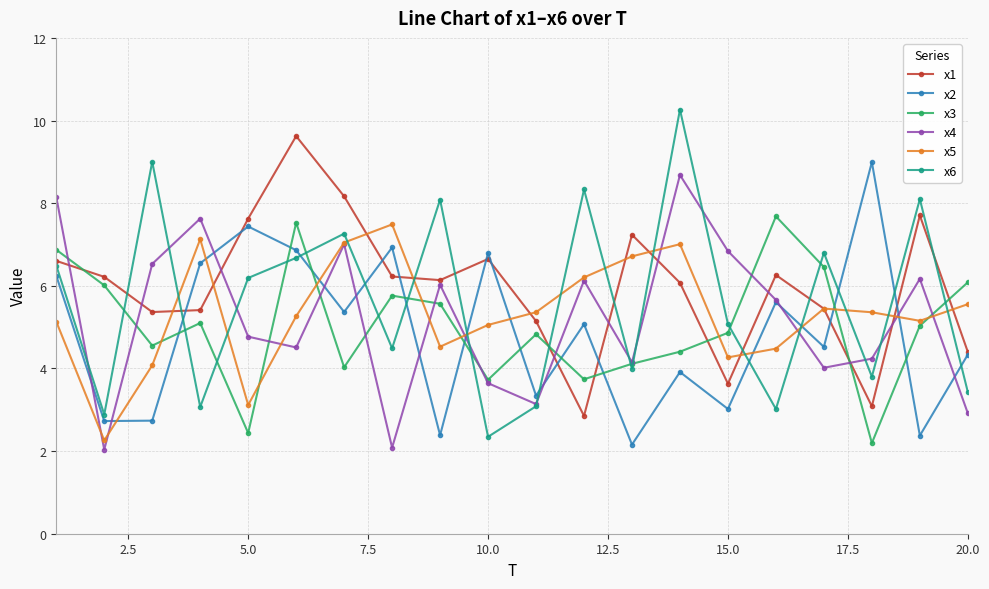

What is the maximum value shown in the chart?

10.3